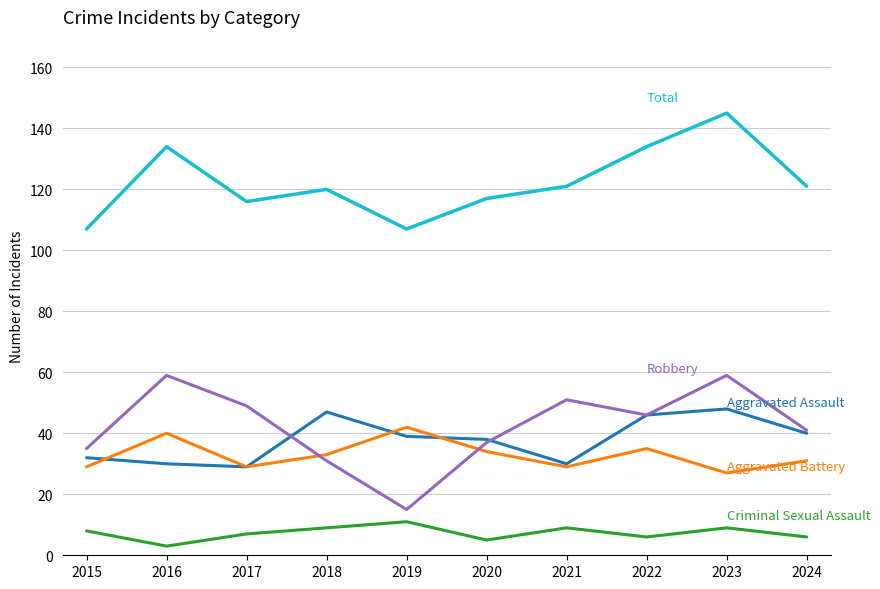

How many distinct data groups are displayed?

5